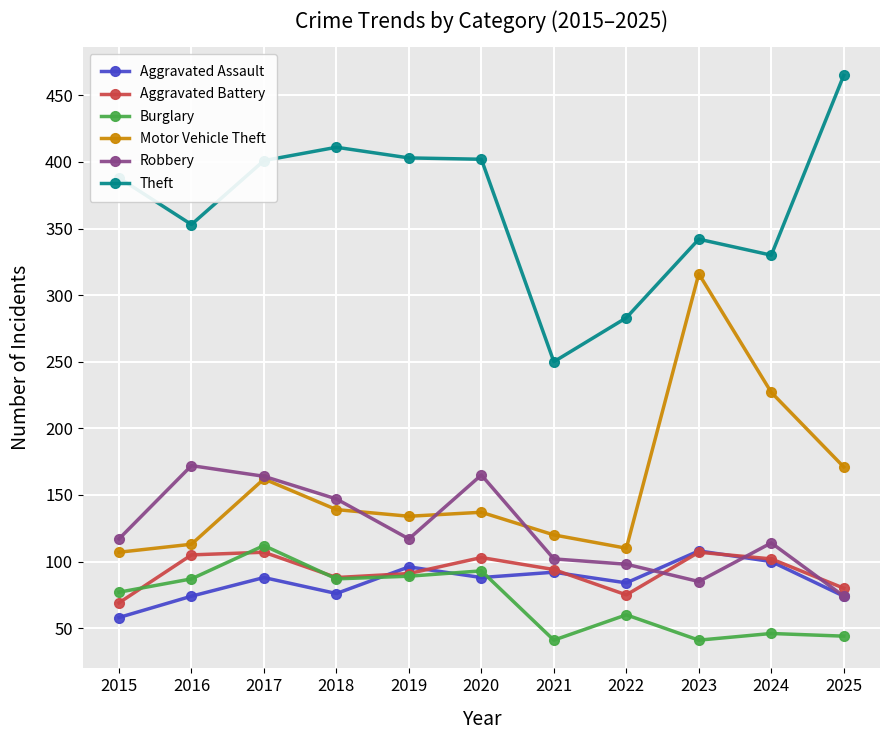

True or false: Theft and Aggravated Assault intersect in this chart.

False